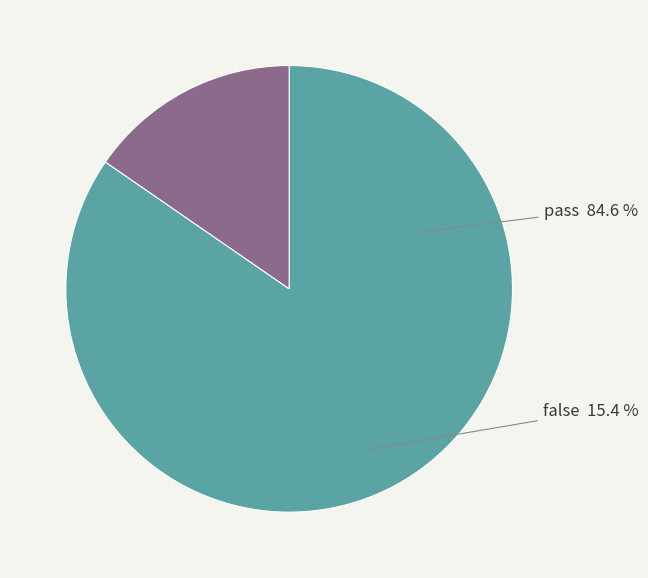

To the nearest percent, what is the difference between the pass and false slice percentages?

69%